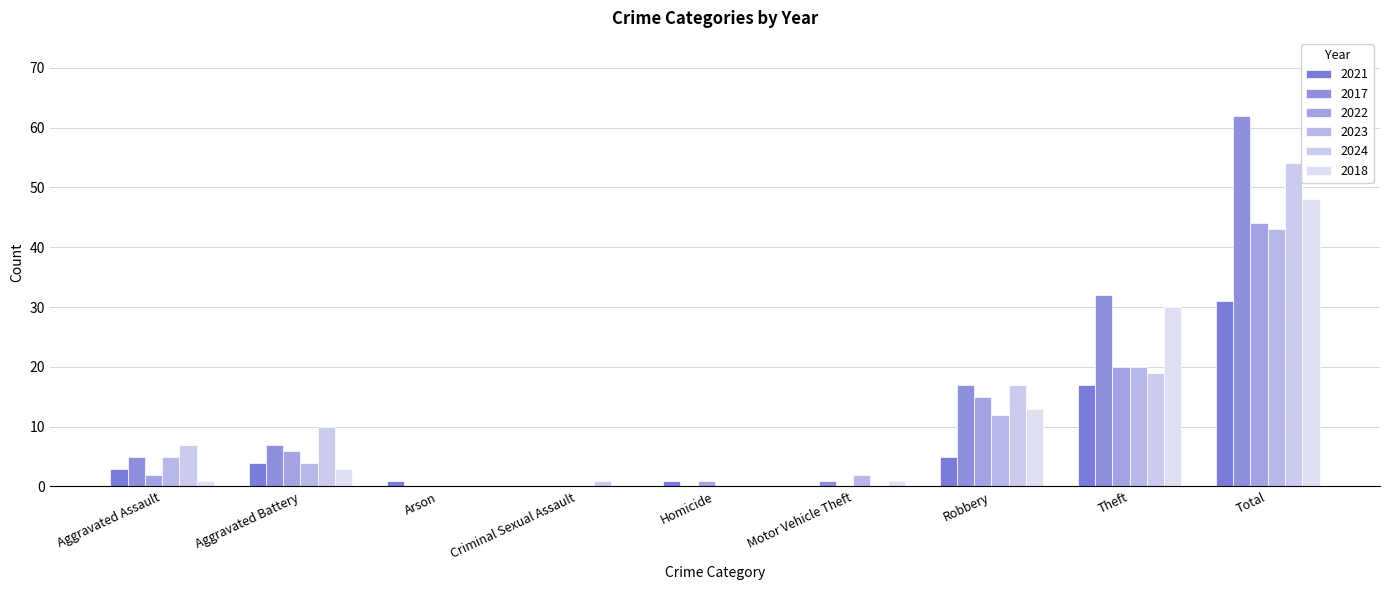

What is the difference between the second highest and second lowest values in the 2021 series?

17